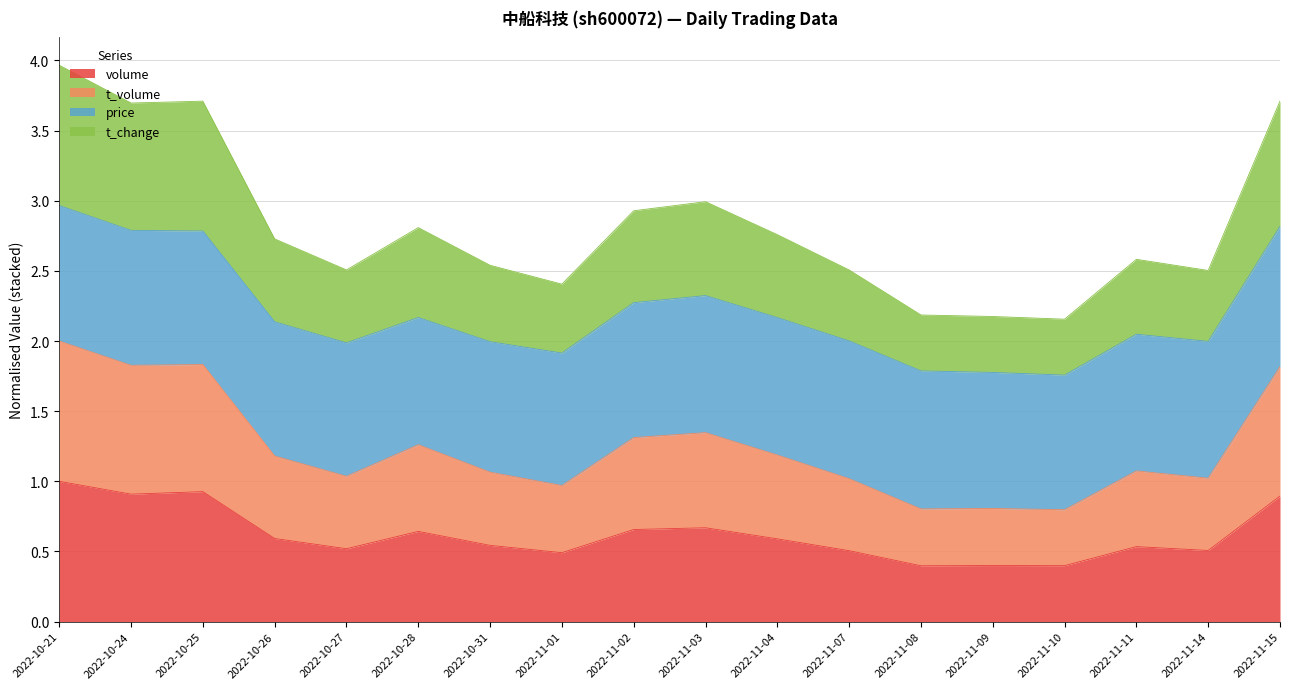

Which series has the largest range (max minus min)?

t_volume